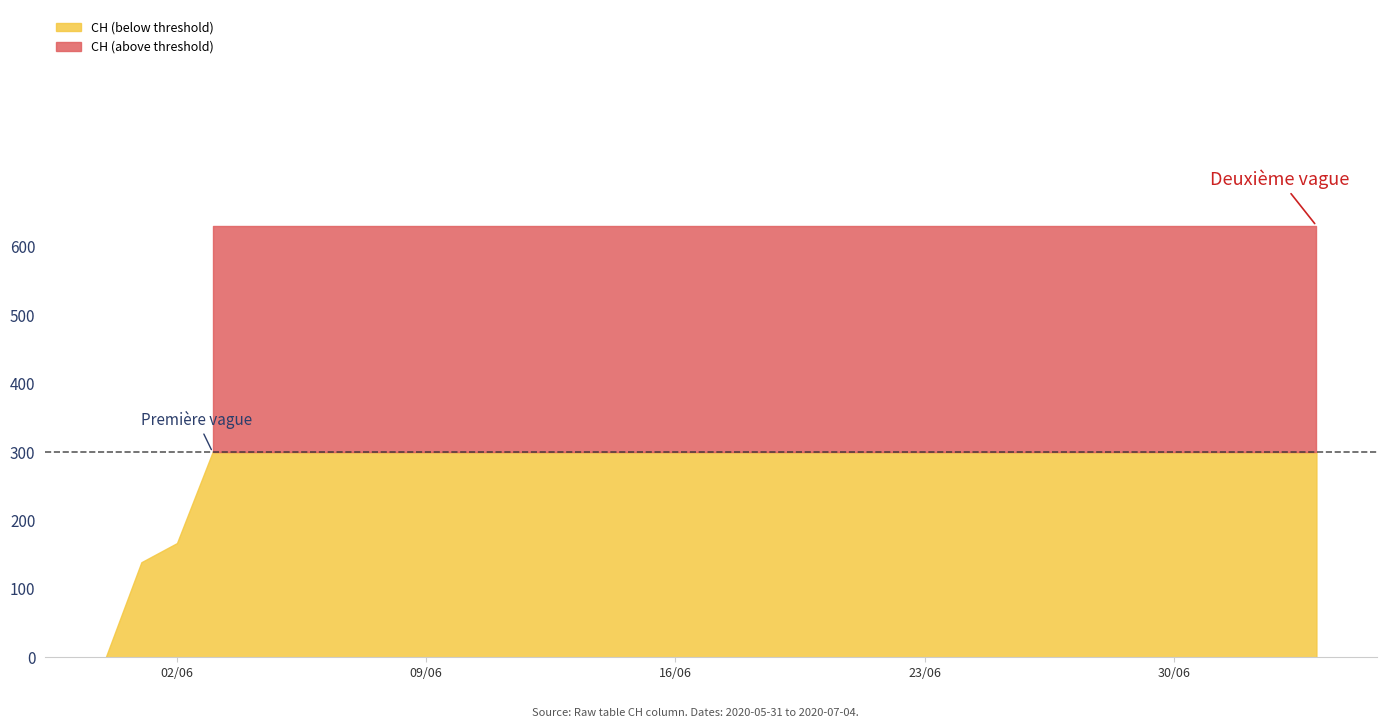

What is the difference between the second highest and minimum values?

631